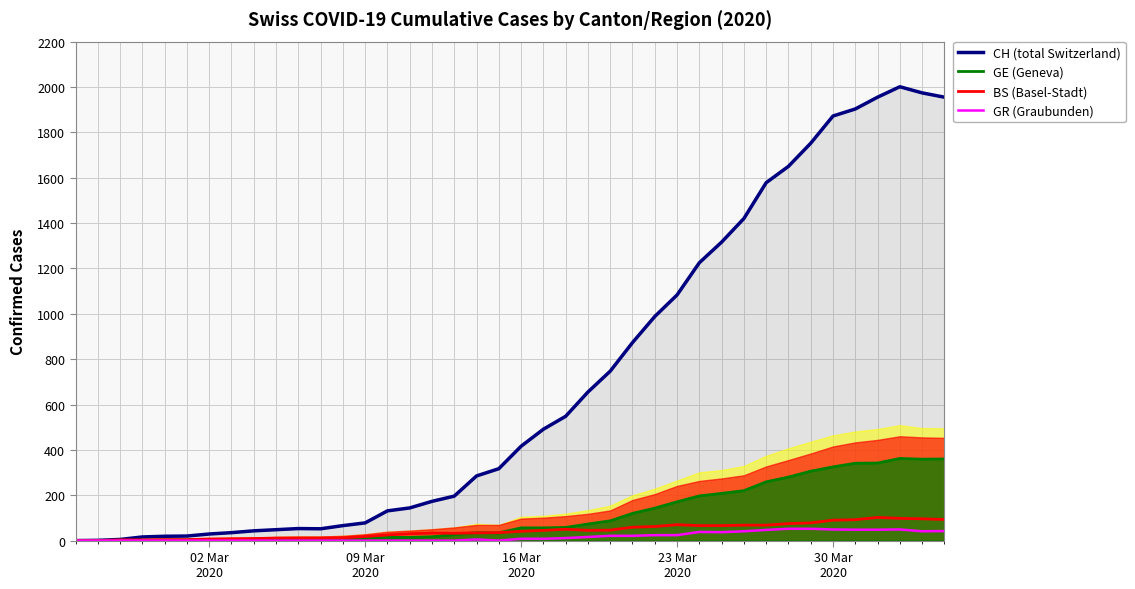

Count the number of data series in this chart.

4